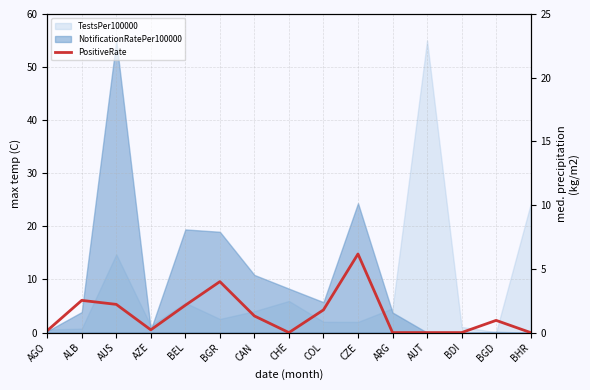

Reading left to right, extract all data points from this chart.

0.2	2.5	2.2	0.2	2.1	4.0	1.3	0.0	1.8	6.2	0.0	0.0	0.0	1.0	0.0